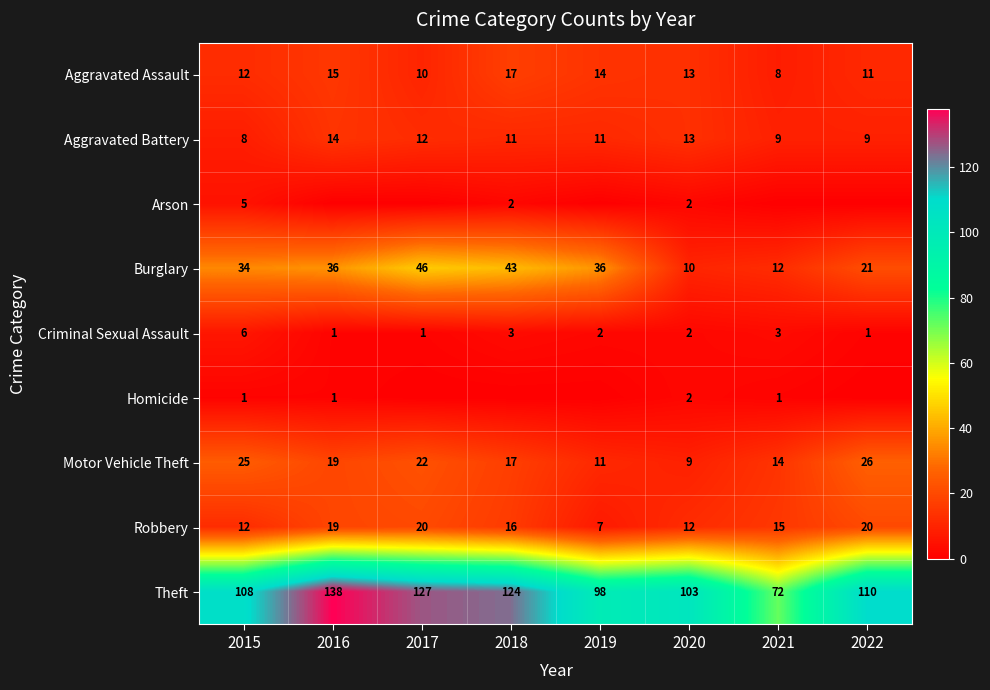

What is the total value across all series at 2018?

233